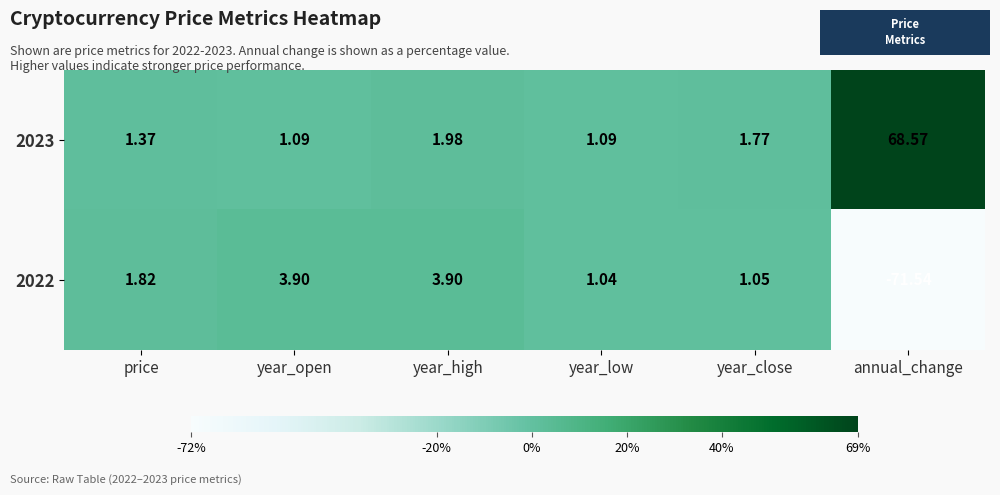

Which category has the lowest value across all series?

annual_change